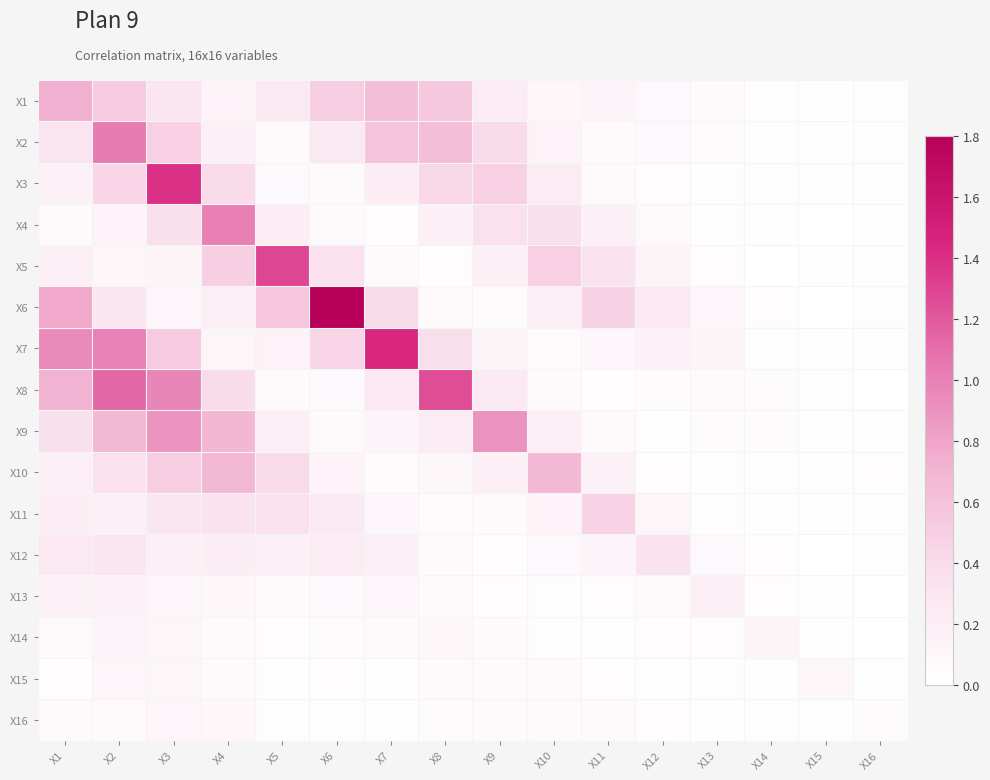

Reading left to right, list all the values displayed in this chart.

X1: X1=0.7	X2=0.5	X3=0.3	X4=0.1	X5=0.3	X6=0.5	X7=0.6	X8=0.6	X9=0.2	X10=0.1	X11=0.1	X12=0.1	X13=0.1	X14=0.0	X15=0.0	X16=0.0
X2: X1=0.3	X2=1.0	X3=0.5	X4=0.2	X5=0.1	X6=0.3	X7=0.6	X8=0.6	X9=0.4	X10=0.2	X11=0.1	X12=0.1	X13=0.0	X14=0.0	X15=0.0	X16=0.0
X3: X1=0.2	X2=0.4	X3=1.4	X4=0.4	X5=0.1	X6=0.1	X7=0.2	X8=0.4	X9=0.5	X10=0.2	X11=0.1	X12=0.0	X13=0.0	X14=0.0	X15=0.0	X16=0.0
X4: X1=0.1	X2=0.1	X3=0.4	X4=1.0	X5=0.2	X6=0.1	X7=0.0	X8=0.2	X9=0.3	X10=0.4	X11=0.2	X12=0.1	X13=0.0	X14=0.0	X15=0.0	X16=0.0
X5: X1=0.2	X2=0.1	X3=0.1	X4=0.5	X5=1.3	X6=0.4	X7=0.1	X8=0.0	X9=0.2	X10=0.5	X11=0.3	X12=0.1	X13=0.0	X14=0.0	X15=0.0	X16=0.0
X6: X1=0.8	X2=0.3	X3=0.1	X4=0.2	X5=0.6	X6=1.8	X7=0.4	X8=0.1	X9=0.0	X10=0.2	X11=0.5	X12=0.3	X13=0.1	X14=0.0	X15=0.0	X16=0.0
X7: X1=0.9	X2=1.0	X3=0.5	X4=0.1	X5=0.2	X6=0.4	X7=1.4	X8=0.4	X9=0.1	X10=0.0	X11=0.1	X12=0.2	X13=0.1	X14=0.0	X15=0.0	X16=0.0
X8: X1=0.7	X2=1.1	X3=1.0	X4=0.4	X5=0.1	X6=0.1	X7=0.3	X8=1.3	X9=0.2	X10=0.1	X11=0.0	X12=0.0	X13=0.1	X14=0.0	X15=0.0	X16=0.0
X9: X1=0.4	X2=0.7	X3=0.9	X4=0.7	X5=0.2	X6=0.1	X7=0.1	X8=0.2	X9=0.9	X10=0.2	X11=0.1	X12=0.0	X13=0.0	X14=0.0	X15=0.0	X16=0.0
X10: X1=0.2	X2=0.3	X3=0.5	X4=0.7	X5=0.4	X6=0.1	X7=0.0	X8=0.1	X9=0.2	X10=0.7	X11=0.2	X12=0.0	X13=0.0	X14=0.0	X15=0.0	X16=0.0
X11: X1=0.2	X2=0.2	X3=0.3	X4=0.3	X5=0.3	X6=0.2	X7=0.1	X8=0.0	X9=0.1	X10=0.1	X11=0.5	X12=0.1	X13=0.0	X14=0.0	X15=0.0	X16=0.0
X12: X1=0.3	X2=0.3	X3=0.2	X4=0.2	X5=0.2	X6=0.2	X7=0.2	X8=0.1	X9=0.0	X10=0.1	X11=0.1	X12=0.3	X13=0.1	X14=0.0	X15=0.0	X16=0.0
X13: X1=0.2	X2=0.2	X3=0.1	X4=0.1	X5=0.1	X6=0.1	X7=0.1	X8=0.1	X9=0.0	X10=0.0	X11=0.0	X12=0.1	X13=0.2	X14=0.0	X15=0.0	X16=0.0
X14: X1=0.1	X2=0.1	X3=0.1	X4=0.1	X5=0.0	X6=0.0	X7=0.1	X8=0.1	X9=0.1	X10=0.0	X11=0.0	X12=0.0	X13=0.0	X14=0.1	X15=0.0	X16=0.0
X15: X1=0.0	X2=0.1	X3=0.1	X4=0.1	X5=0.0	X6=0.0	X7=0.0	X8=0.1	X9=0.1	X10=0.1	X11=0.0	X12=0.0	X13=0.0	X14=0.0	X15=0.1	X16=0.0
X16: X1=0.1	X2=0.1	X3=0.1	X4=0.1	X5=0.0	X6=0.0	X7=0.0	X8=0.0	X9=0.1	X10=0.1	X11=0.1	X12=0.0	X13=0.0	X14=0.0	X15=0.0	X16=0.0